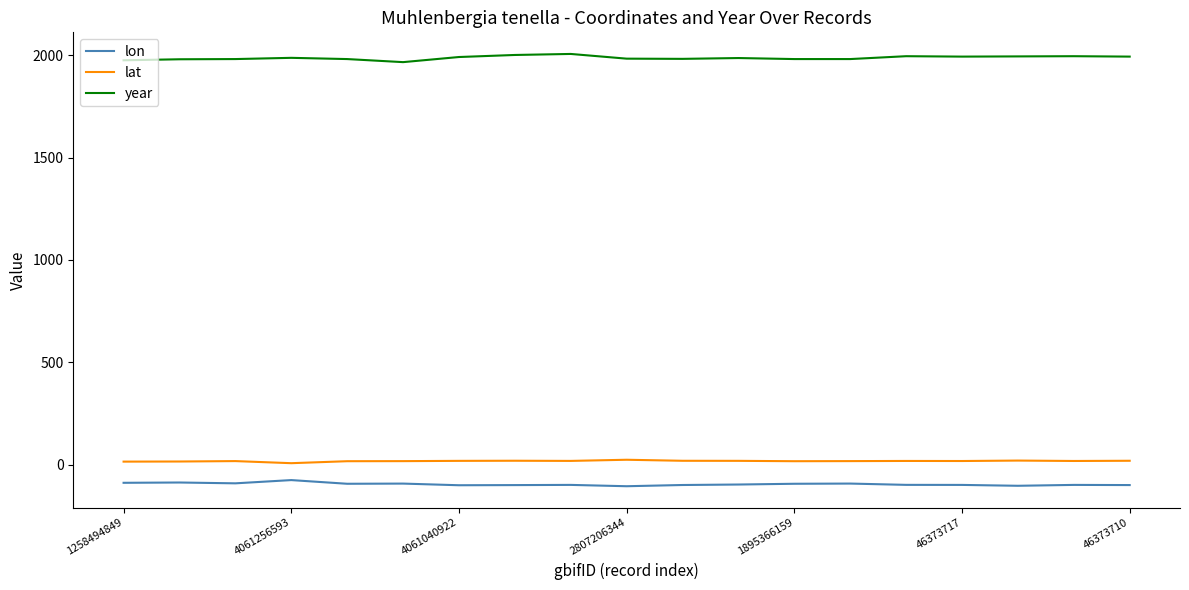

Which series has the largest total across all categories?

year